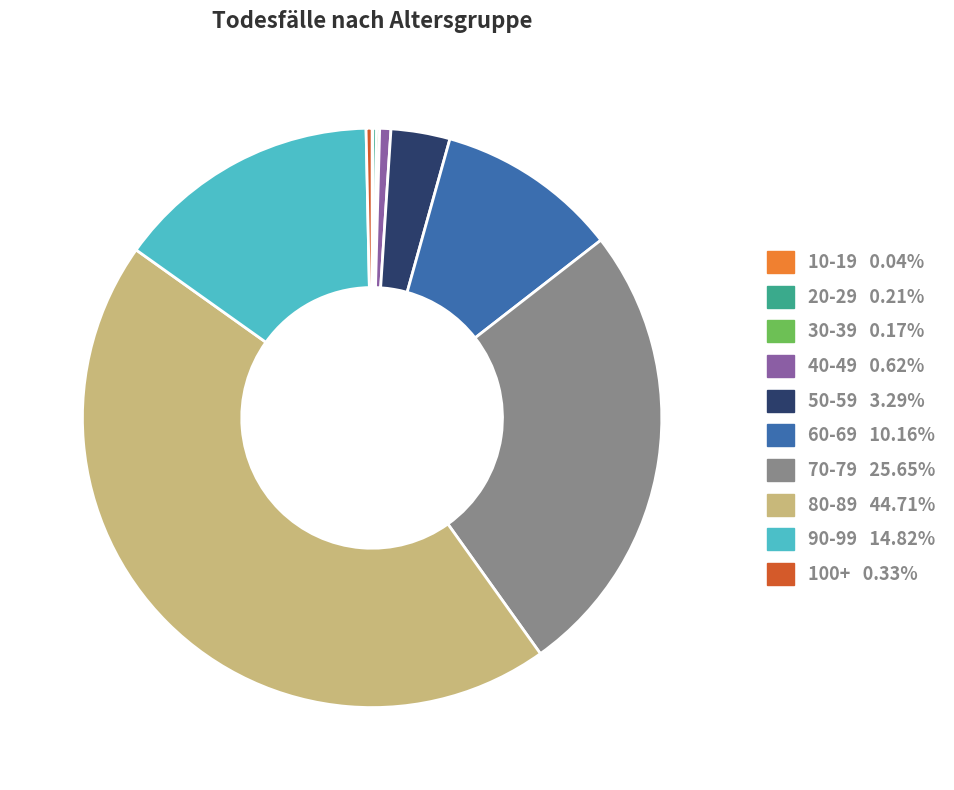

Is there any slice that represents more than half of the pie?

No